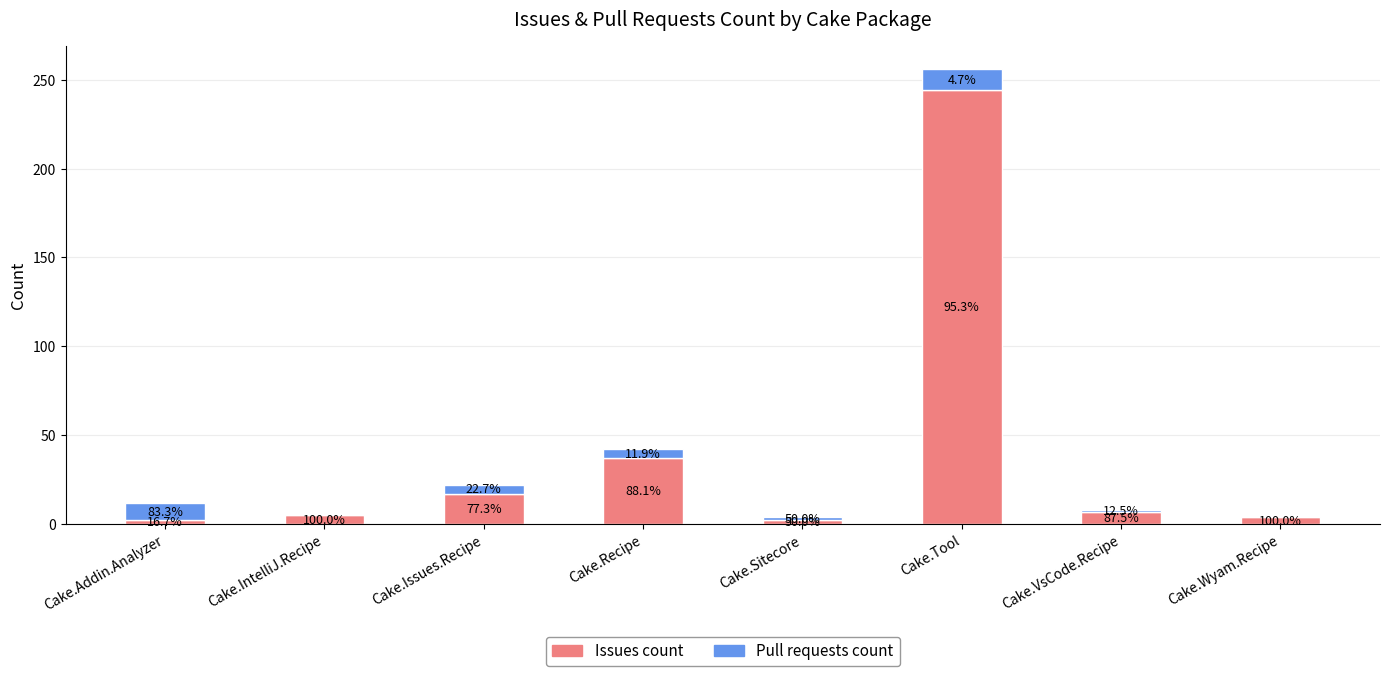

Does the chart contain stacked bars?

Yes